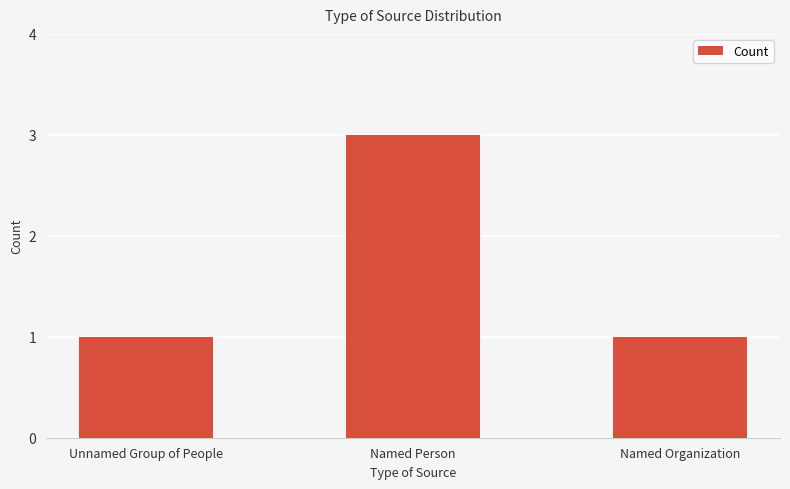

What position from the left is Named Organization?

3